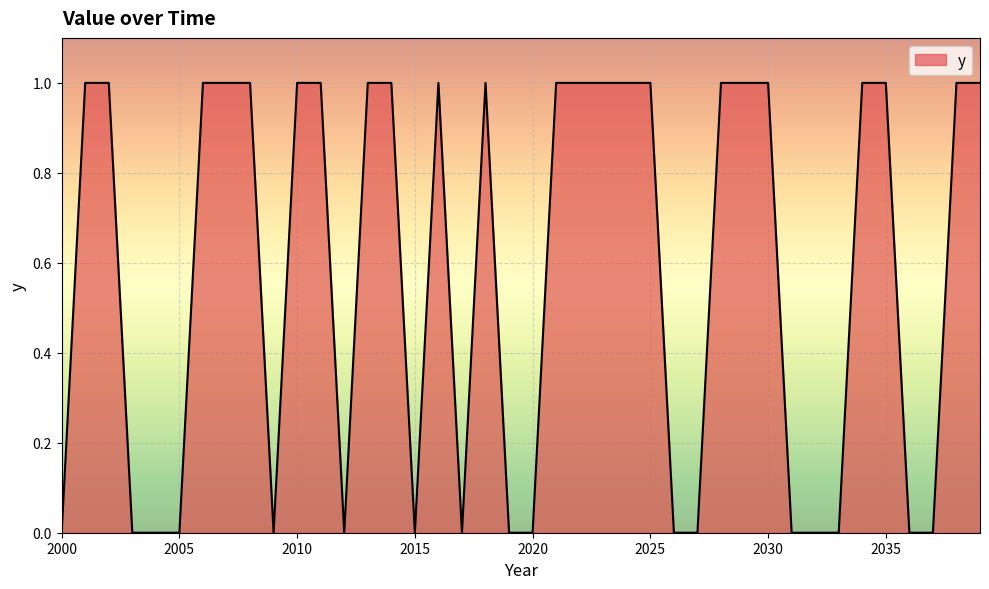

What is the sum of all values?

23